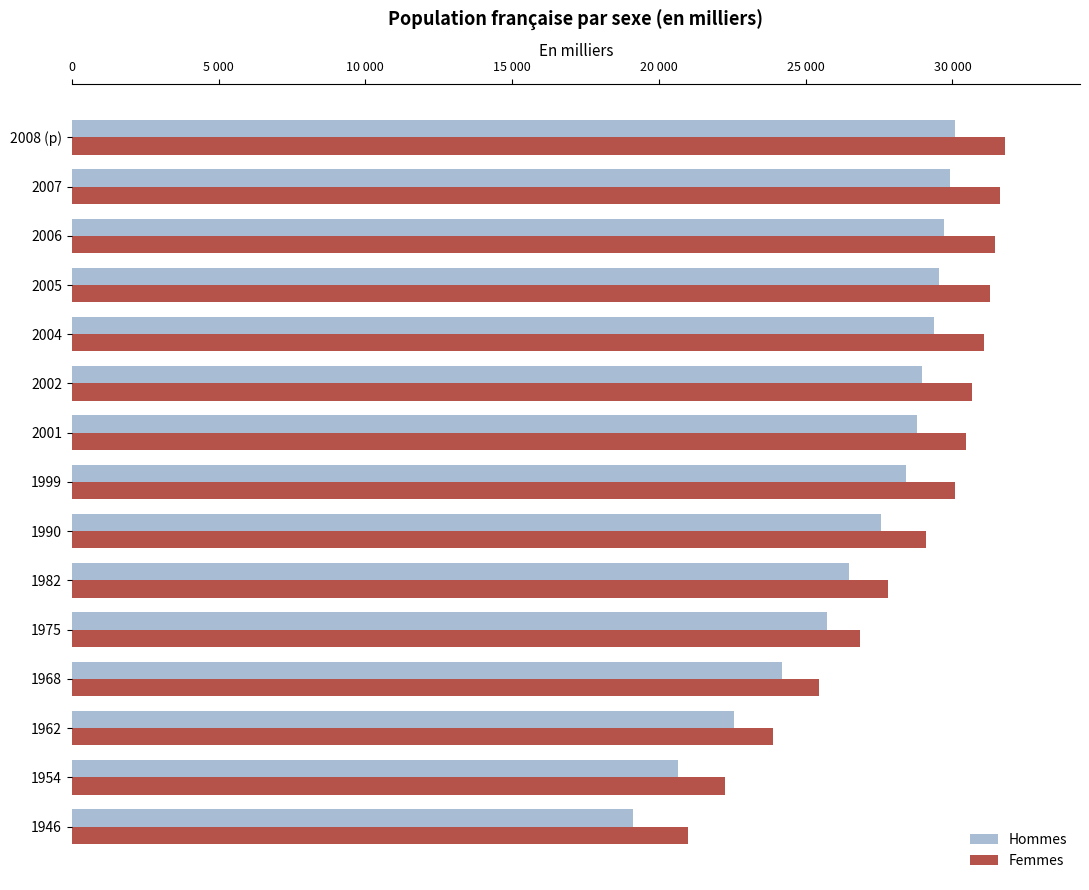

Reading left to right, what are all the values shown in this chart?

Hommes: 19128	20664	22560	24197	25744	26488	27565	28419	28776	28978	29379	29555	29722	29907	30075
Femmes: 21007	22236	23899	25458	26855	27808	29087	30101	30473	30681	31083	31270	31444	31631	31801